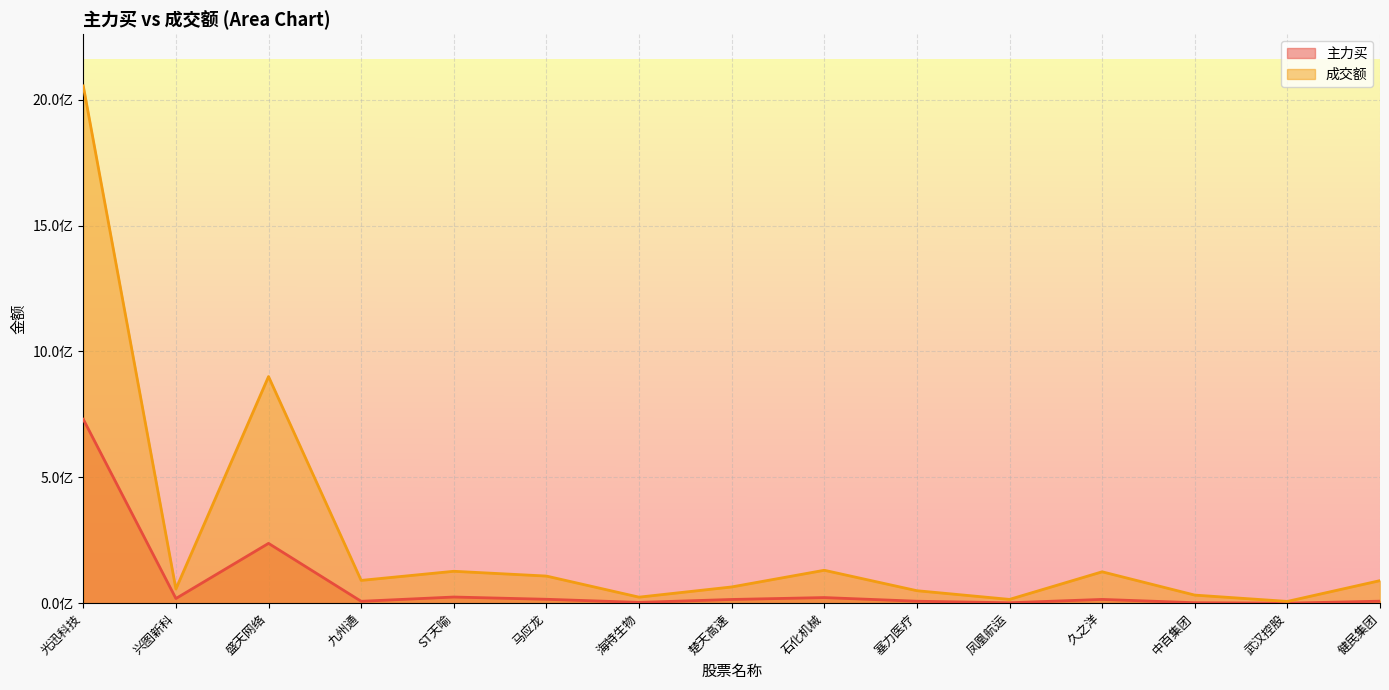

At which label does 成交额 reach its minimum?

武汉控股